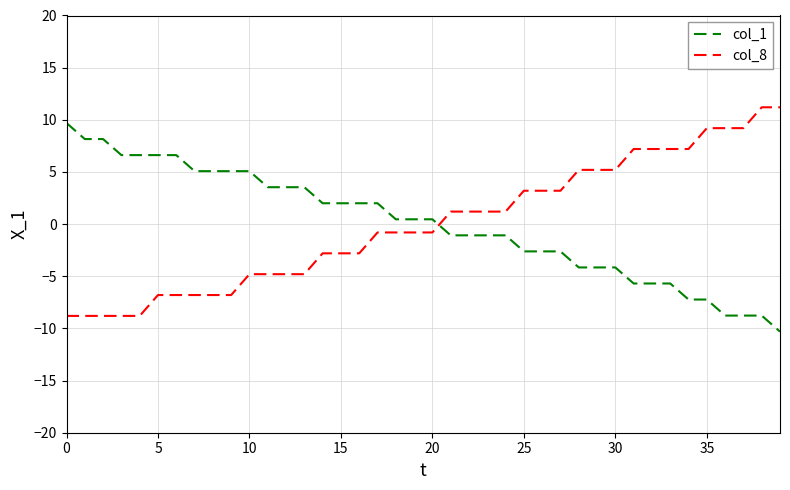

List the series in order of their peak value, lowest first.

col_1, col_8